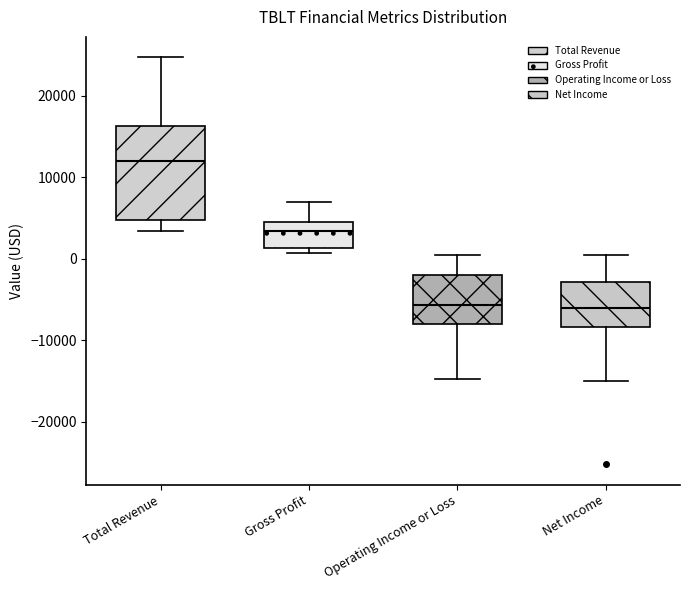

Reading left to right, transcribe this box plot: for each box, give where its median line is, the range the box spans, and where its two whiskers end, as read against the y-axis. The values are not printed on the chart, so give them approximately, as read against the axis.

Total Revenue: median 12000, box 5000 to 16000, whiskers 3000 to 25000
Gross Profit: median 3000, box 1000 to 4000, whiskers 1000 (just below the box's lower edge) to 7000
Operating Income or Loss: median -6000, box -8000 to -2000, whiskers -15000 to 0
Net Income: median -6000, box -8000 to -3000, whiskers -15000 to 1000